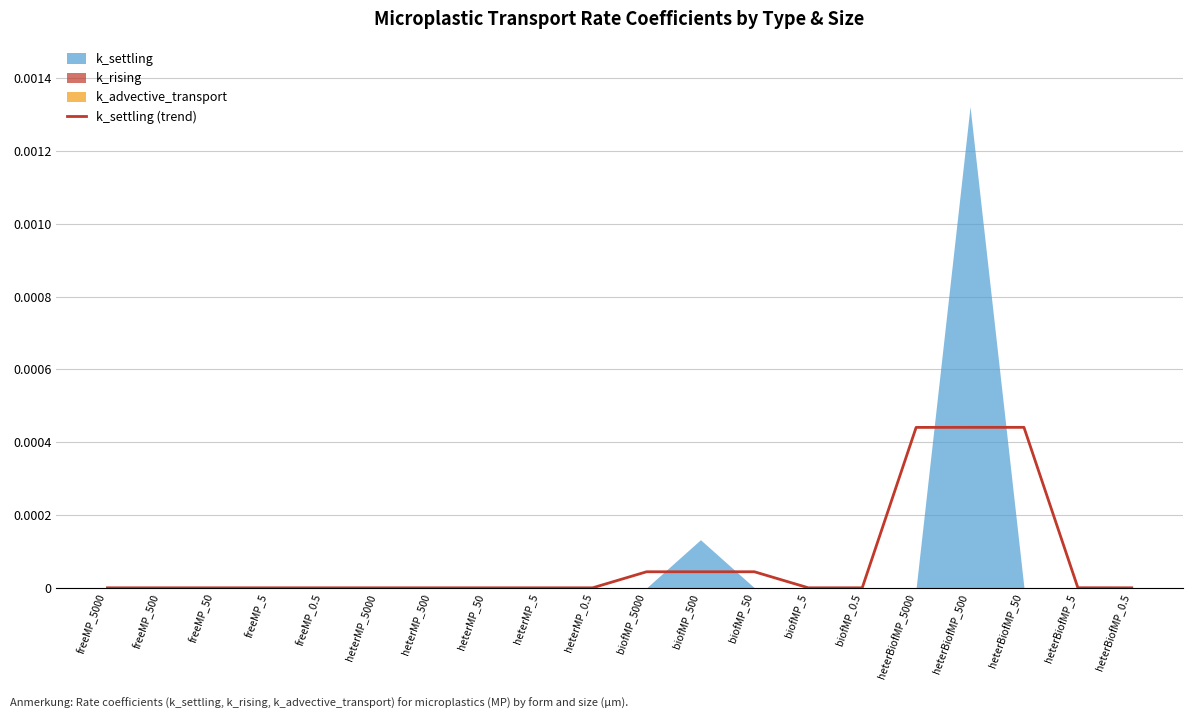

Between heterBiofMP_50 and freeMP_5000, which is larger?

heterBiofMP_50